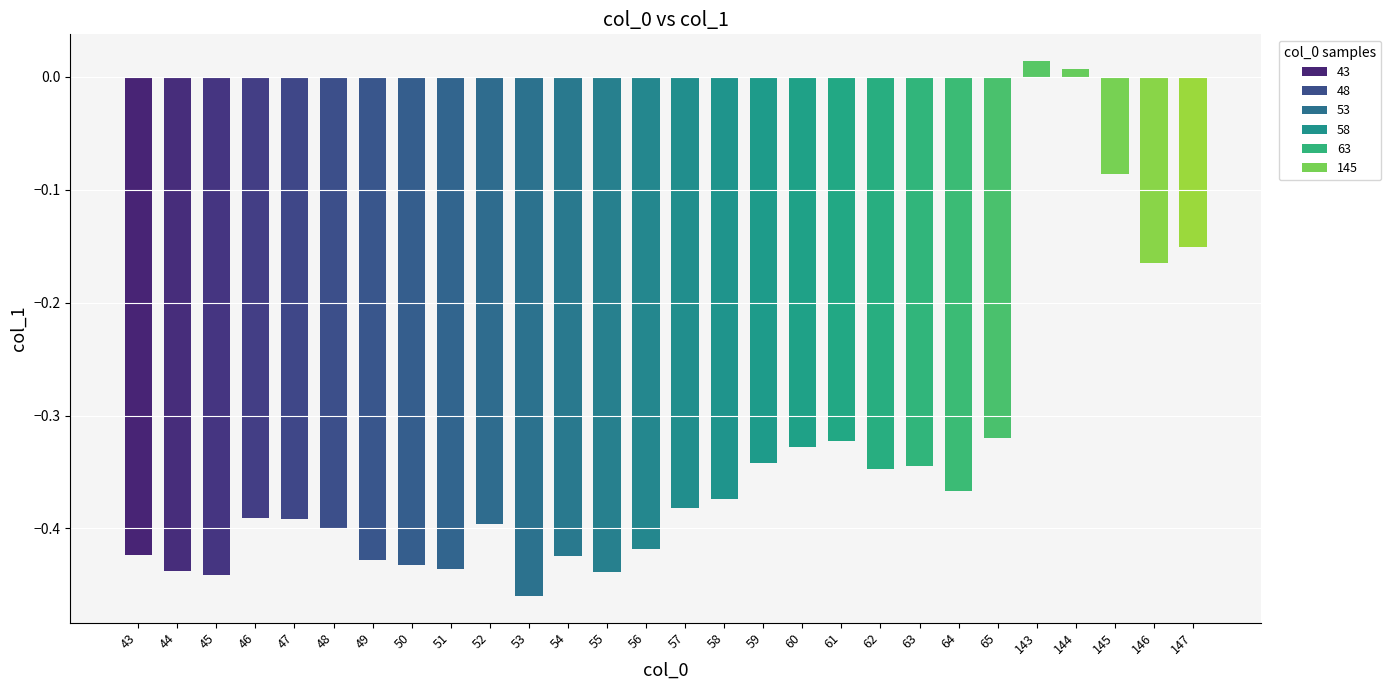

What is the difference between the maximum and minimum values?

0.5